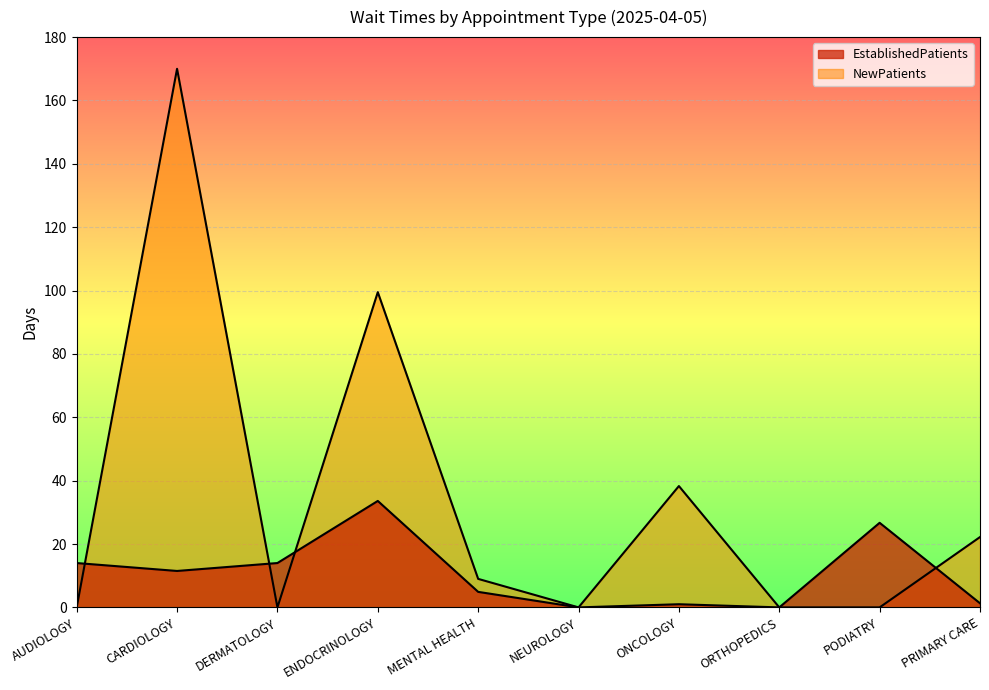

Which series has the largest range (max minus min)?

NewPatients